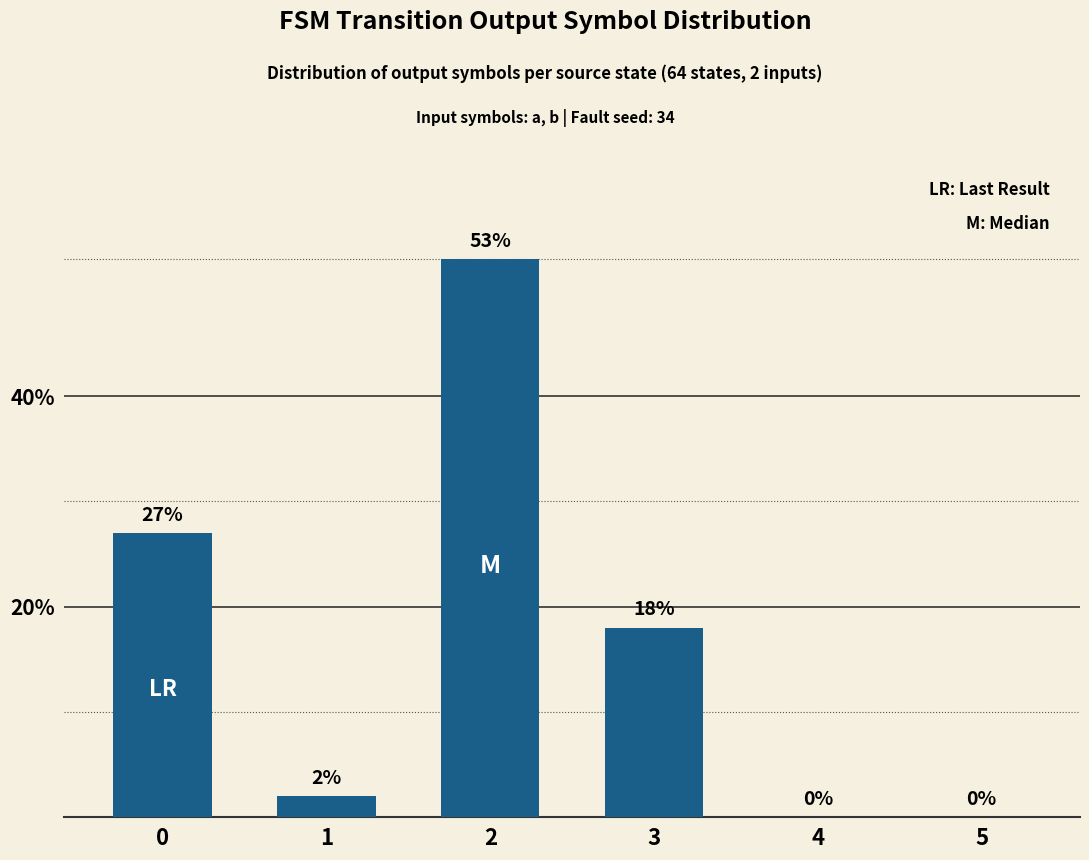

The value at 3 is 18. True or false?

True